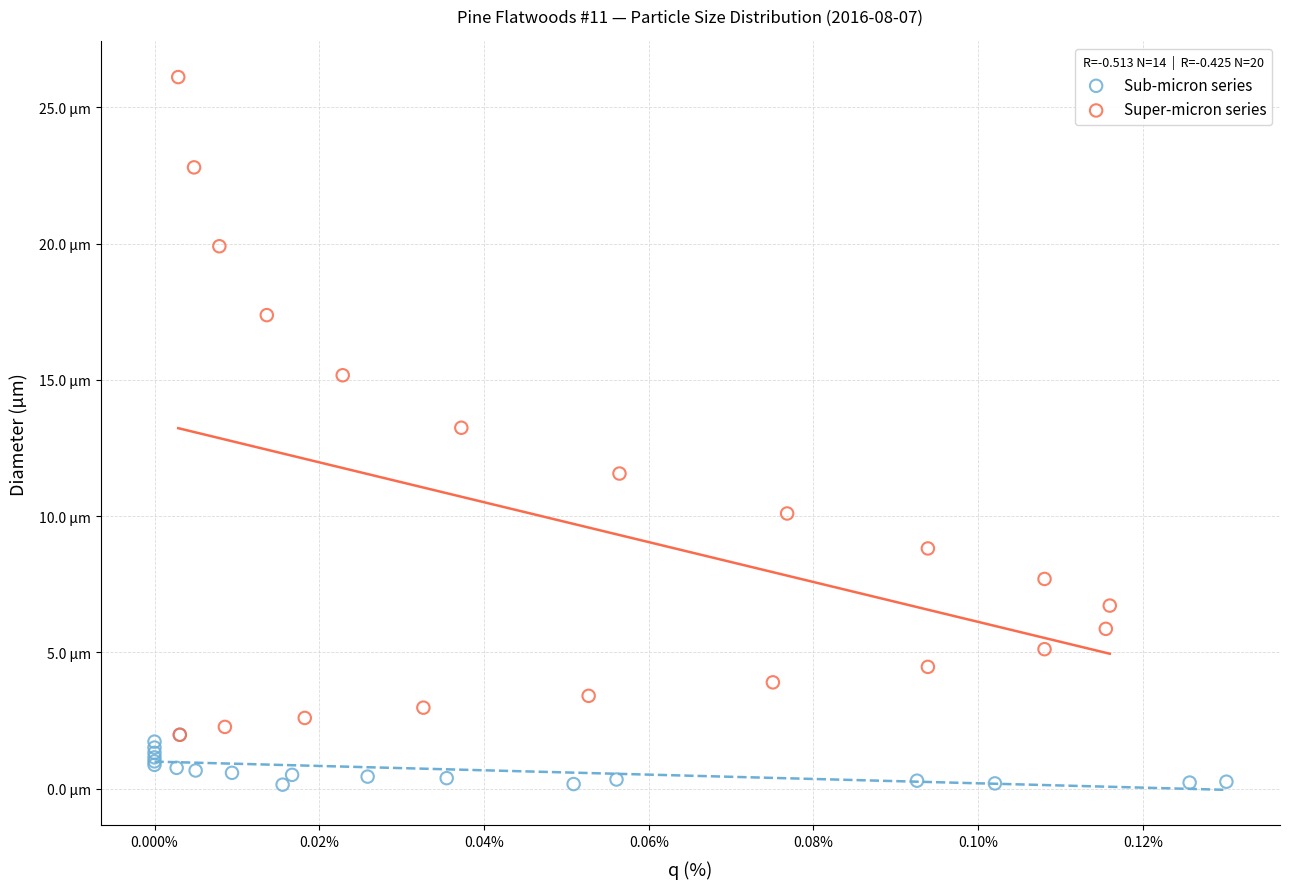

Which series contains the lowest Y value?

Sub-micron series